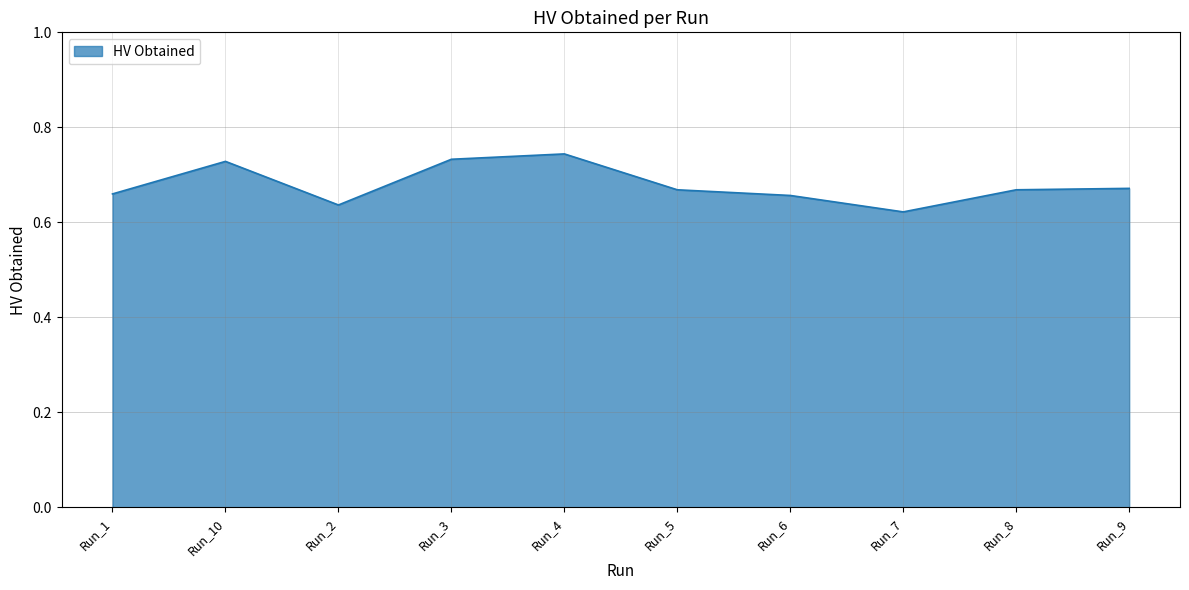

What is the change in value from Run_10 to Run_2?

-0.1